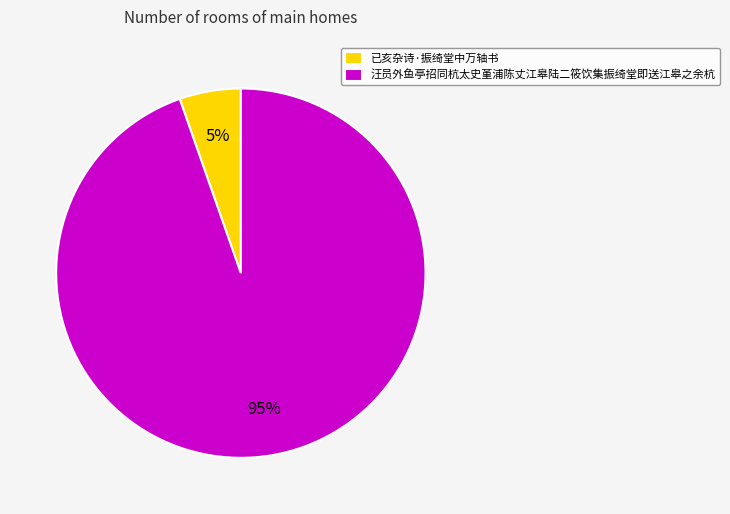

Is it true that 汪员外鱼亭招同杭太史堇浦陈丈江皋陆二筱饮集振绮堂即送江皋之余杭 is 95% of the pie?

True